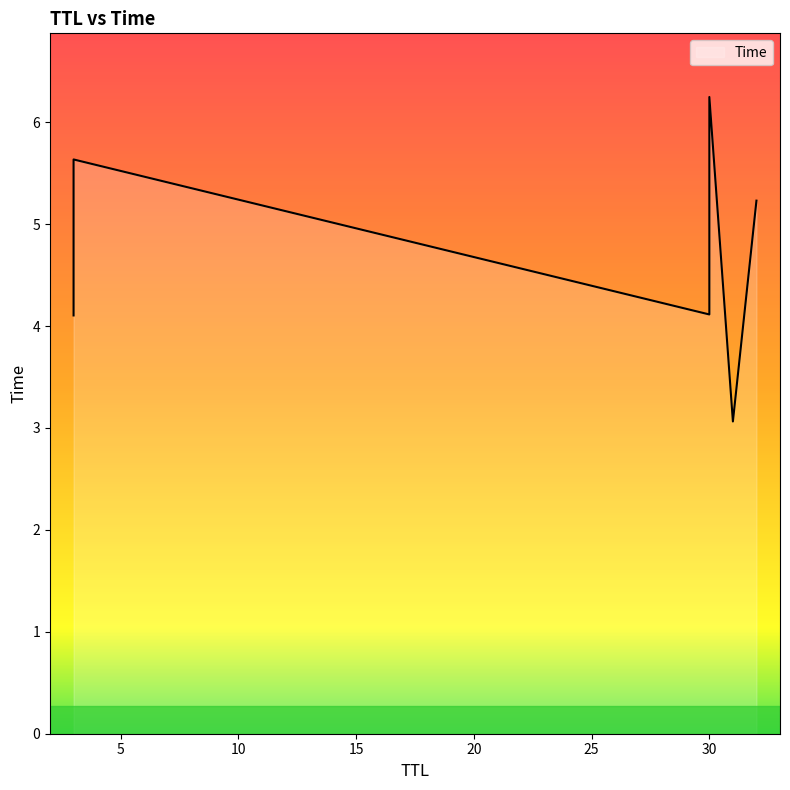

Rank the categories by value from highest to lowest.

30, 3, 32, 30, 3, 31